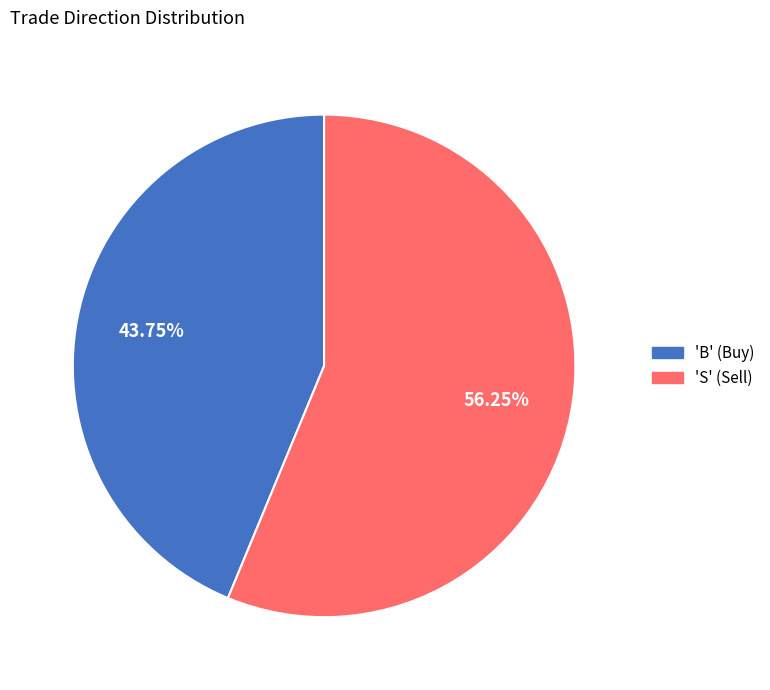

Is there a majority slice in this chart?

Yes